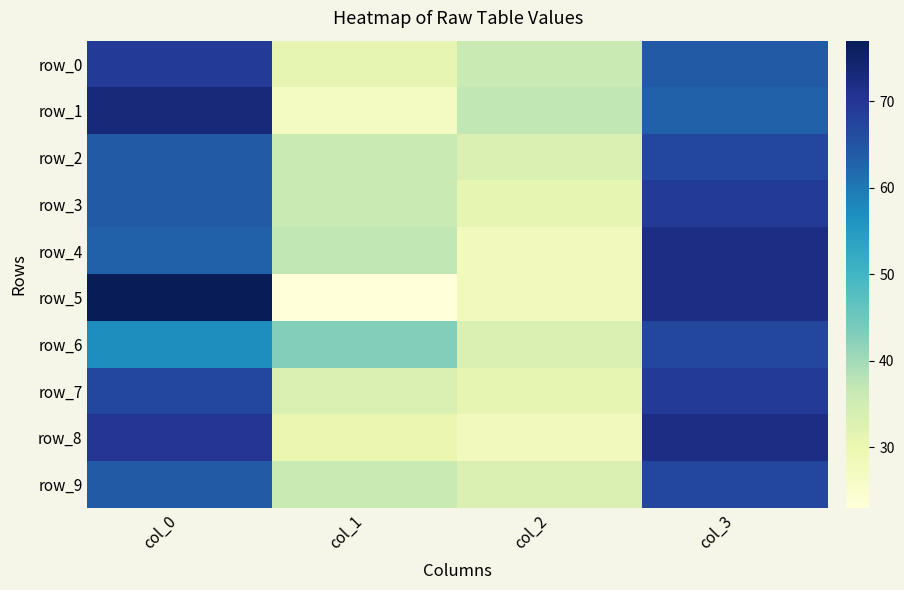

Reading left to right, what are all the values shown in this chart?

row_0: 69	31	36	64
row_1: 73	27	37	63
row_2: 64	36	33	67
row_3: 64	36	31	69
row_4: 63	37	28	72
row_5: 77	23	28	72
row_6: 57	43	33	67
row_7: 67	33	31	69
row_8: 70	30	28	72
row_9: 64	36	33	67